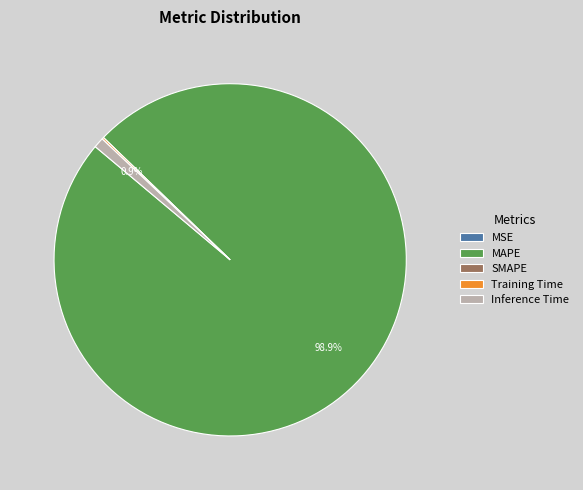

What percentage is NOT represented by Inference Time?

99.1%